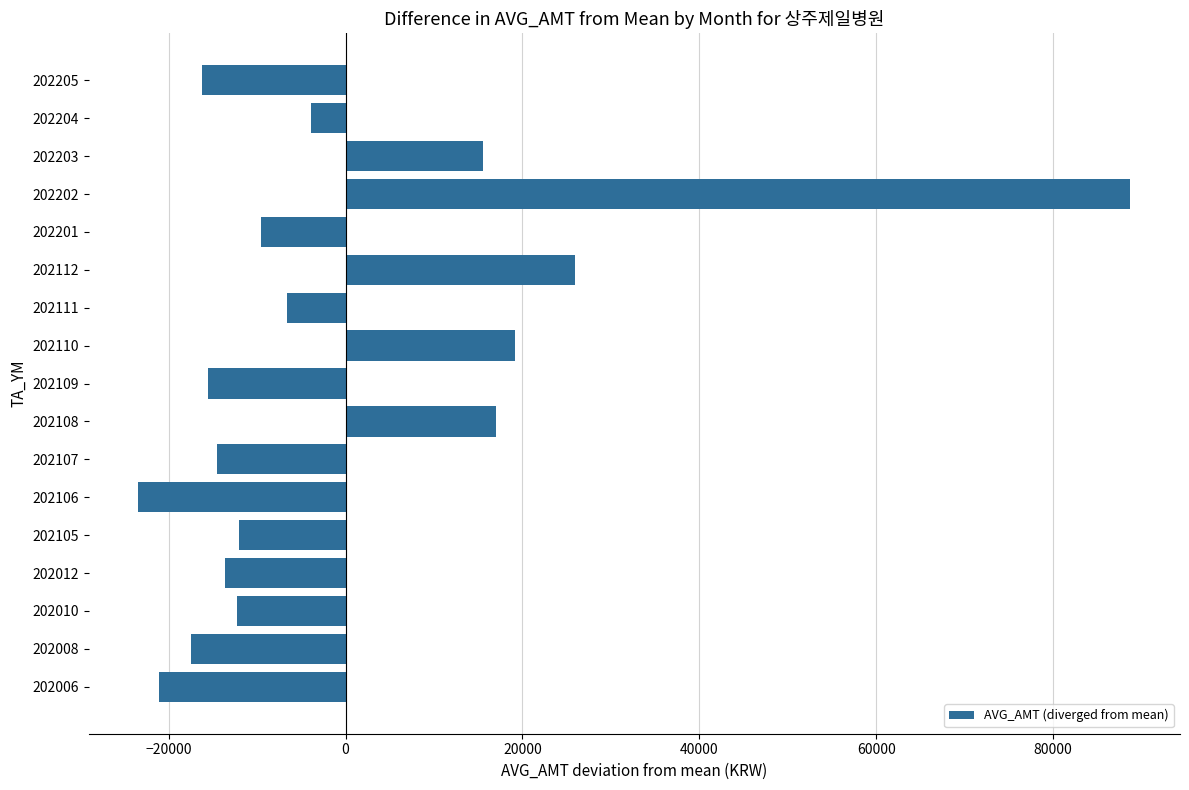

What is the difference between the maximum and minimum values?

112168.0